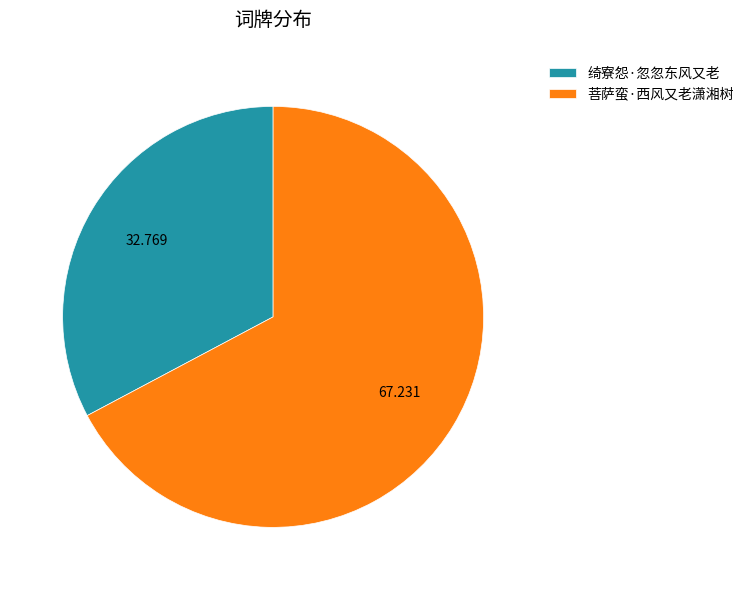

Between 菩萨蛮·西风又老潇湘树 and 绮寮怨·忽忽东风又老, which is larger?

菩萨蛮·西风又老潇湘树